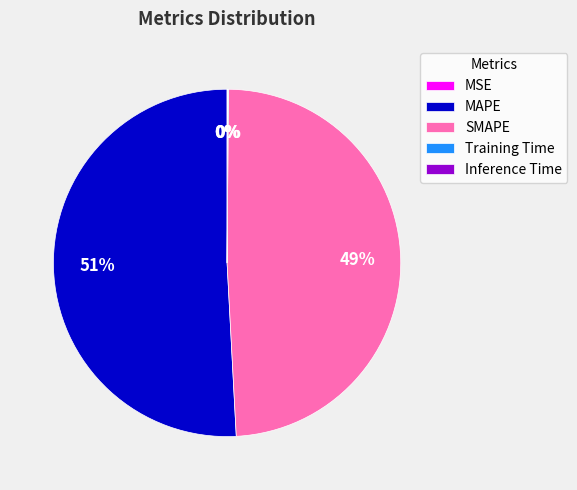

The SMAPE slice represents 58% of the pie. True or false?

False